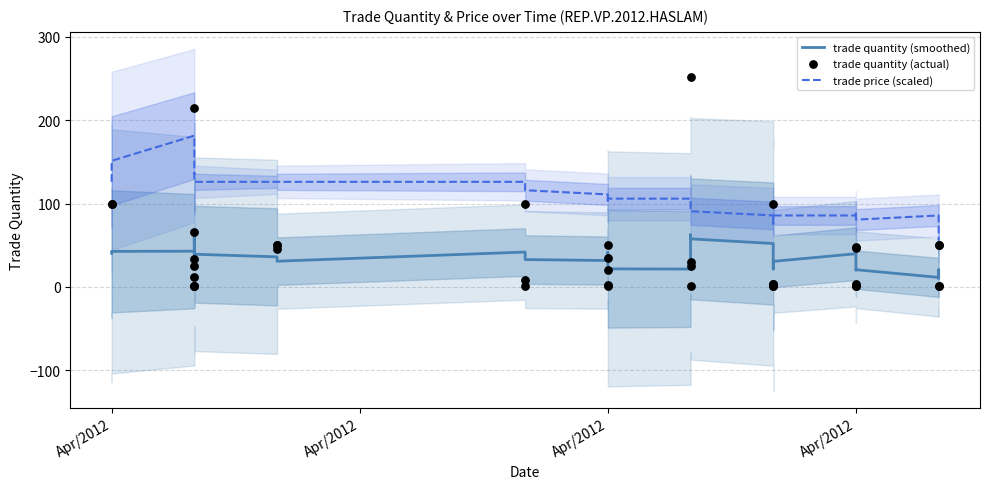

Is the value of trade price (scaled) at 26 greater than the value of trade quantity (smoothed) at 10?

Yes